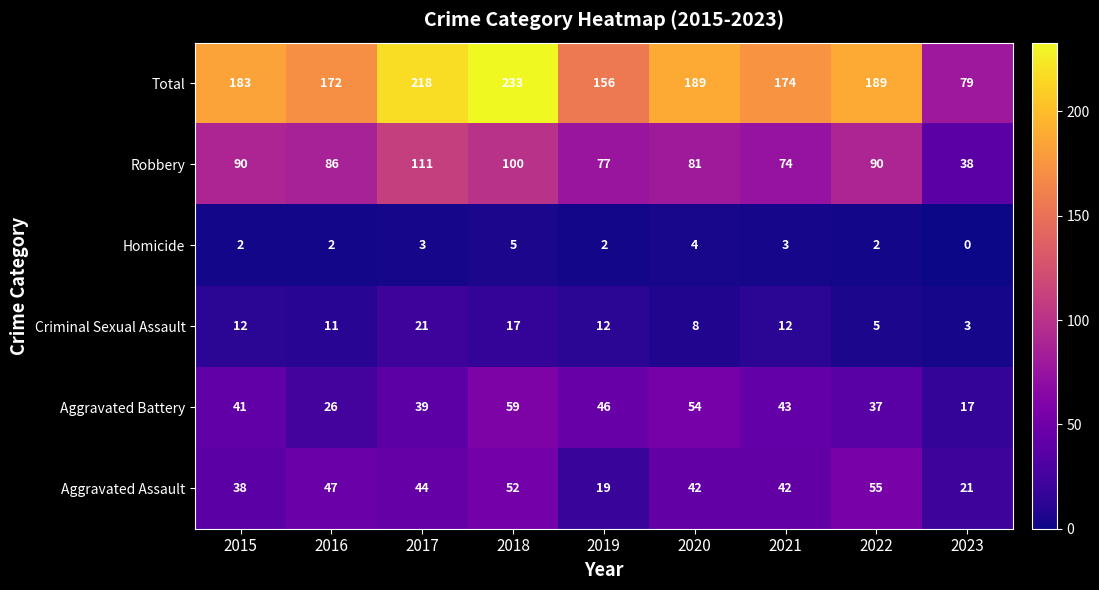

The Aggravated Battery series shows 43 at 2021. True or false?

True